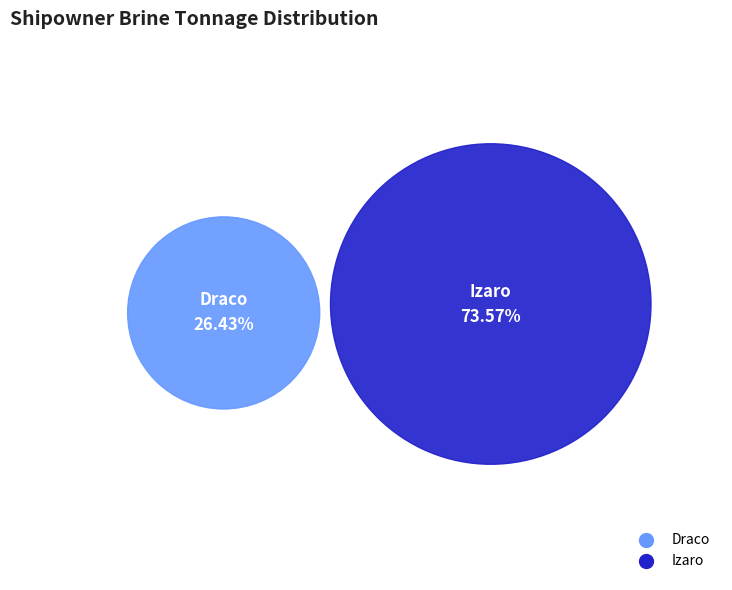

To the nearest percent, what percentage of the pie is Draco?

26%